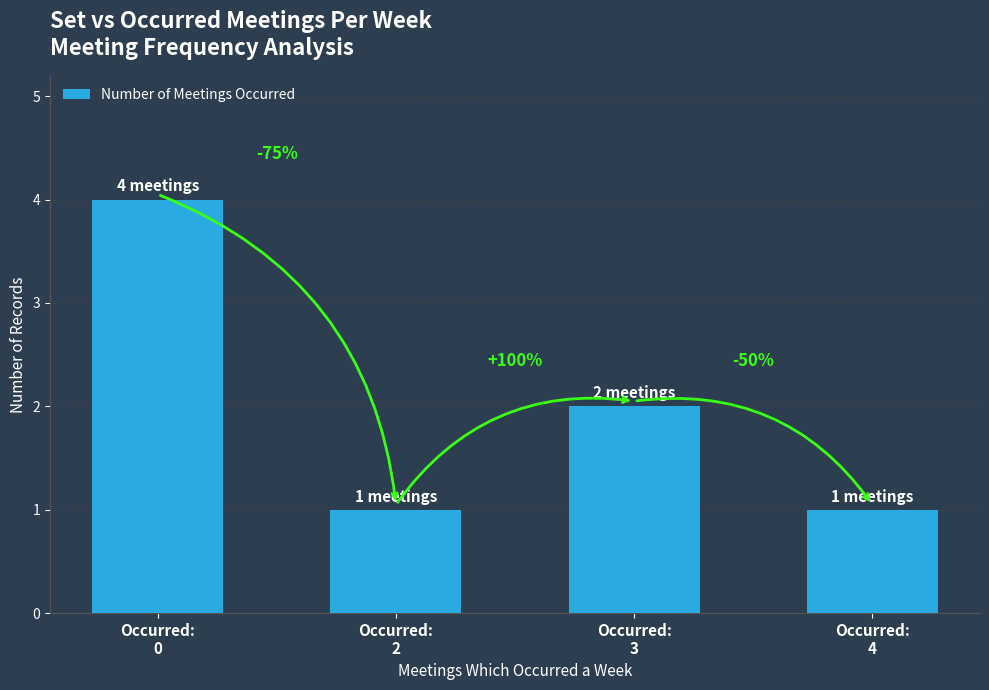

Rank the categories by value from lowest to highest.

Occurred:
2, Occurred:
4, Occurred:
3, Occurred:
0